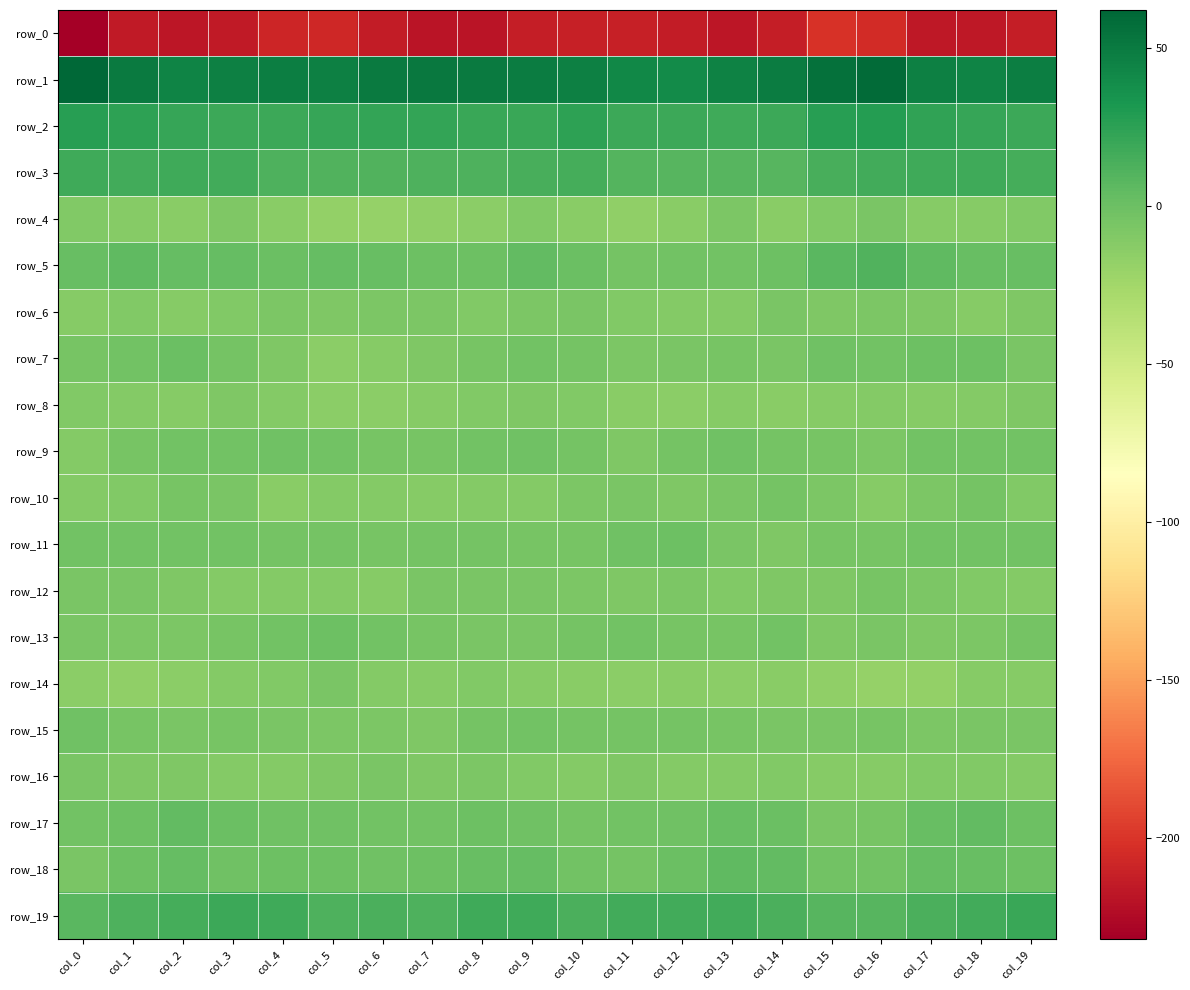

Is it true that row_10 equals -12.5 at col_10?

False